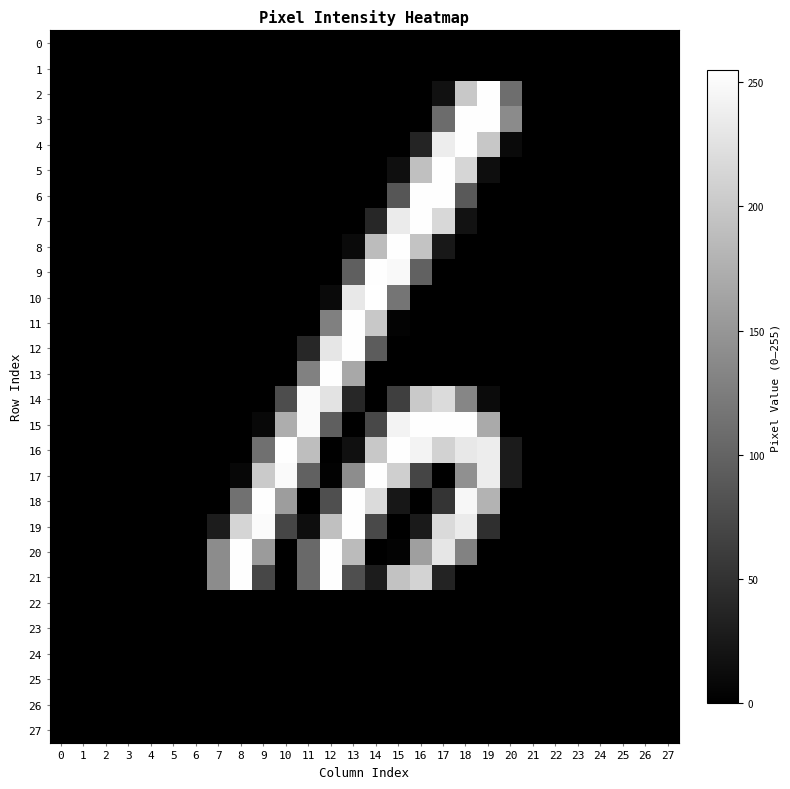

Between 7 and 10, which is larger?

7